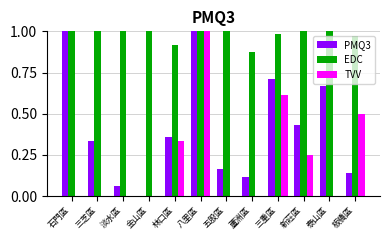

Are the bars horizontal?

No